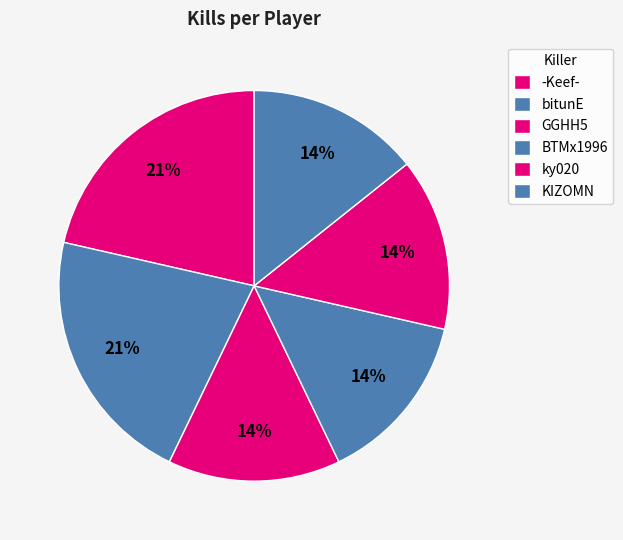

How many slices are in this pie chart?

6